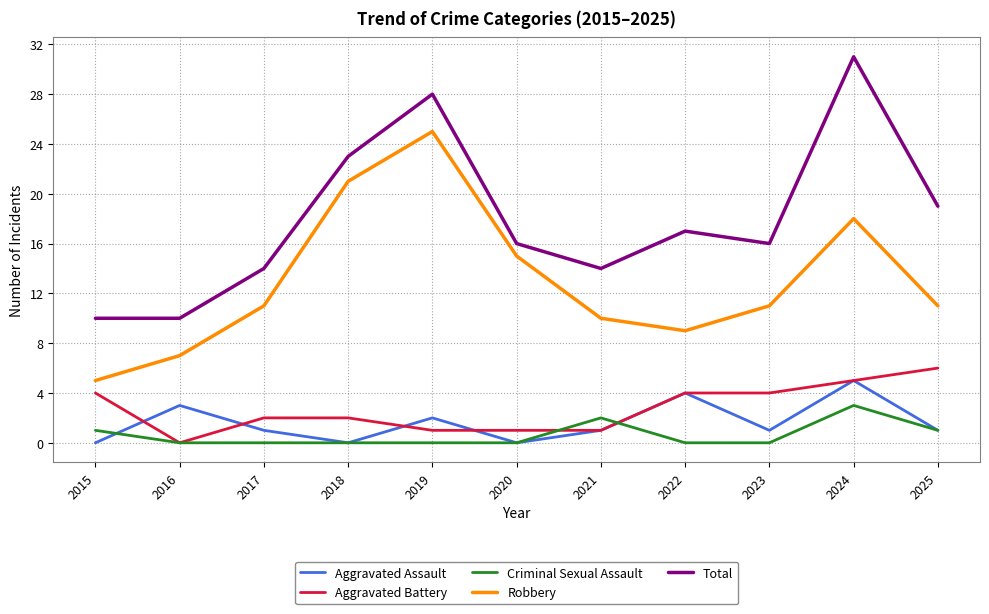

In Robbery, how many points are lower than both neighbors (excluding endpoints)?

1